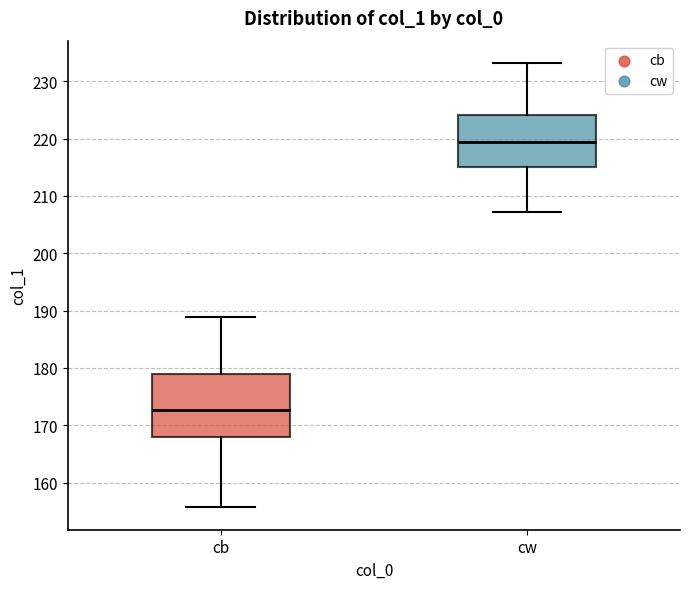

Where does the median line of the box for cb sit on the y-axis? The values are not printed on the chart, so give them approximately, as read against the axis.

173